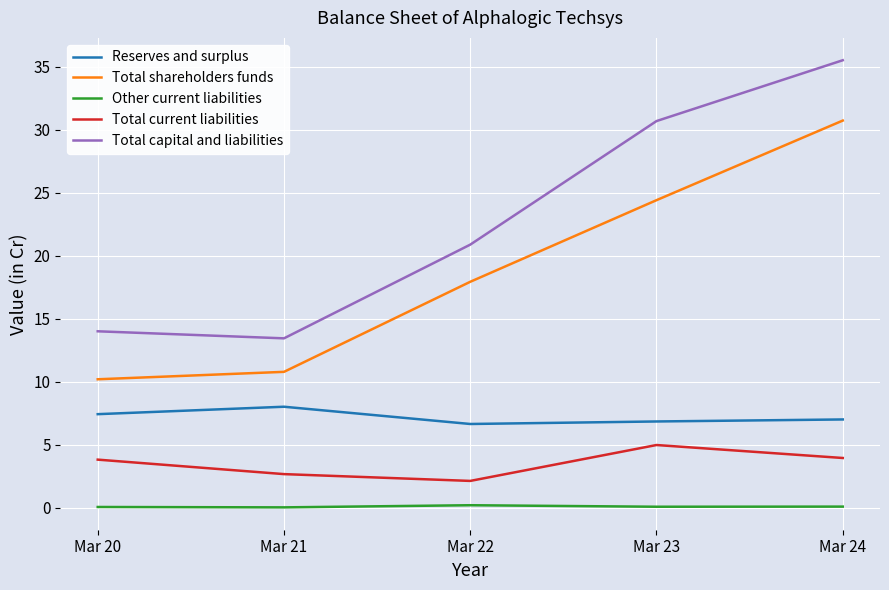

What is the minimum value for Reserves and surplus?

6.6